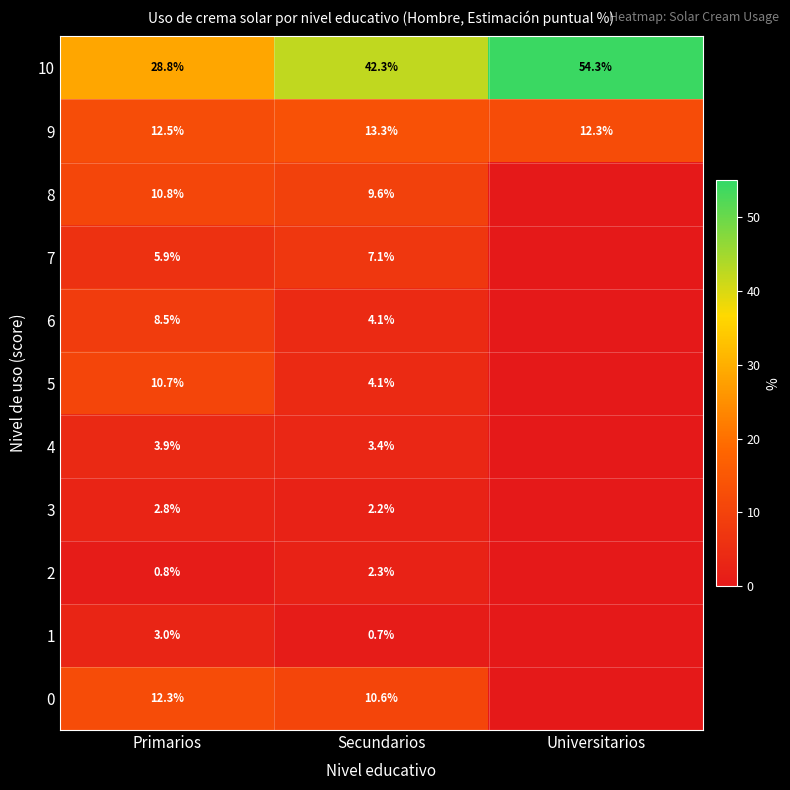

What is the maximum value for 9?

13.3